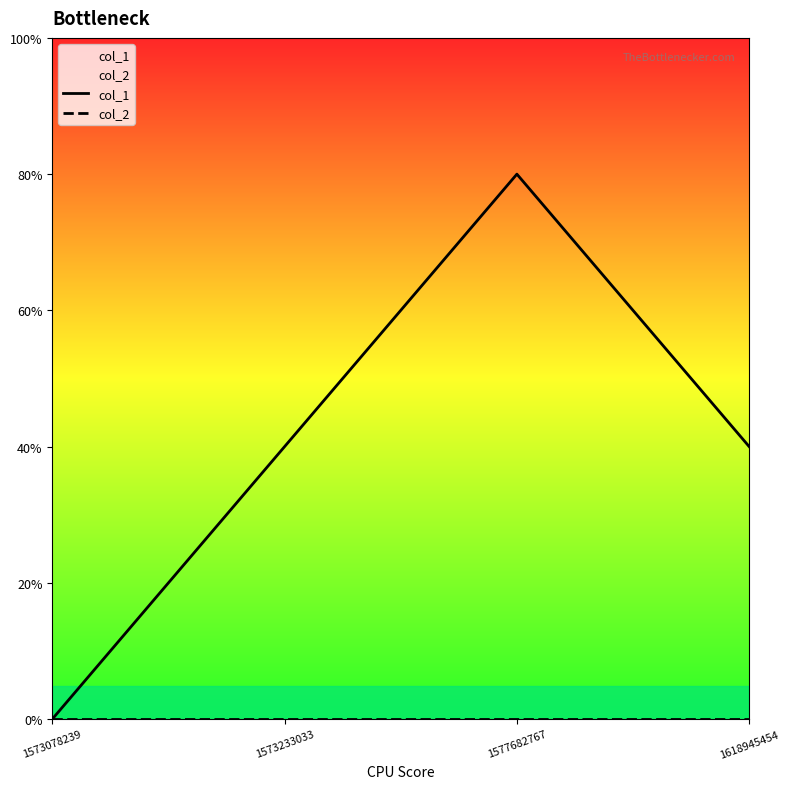

Which series has the largest range (max minus min)?

col_1